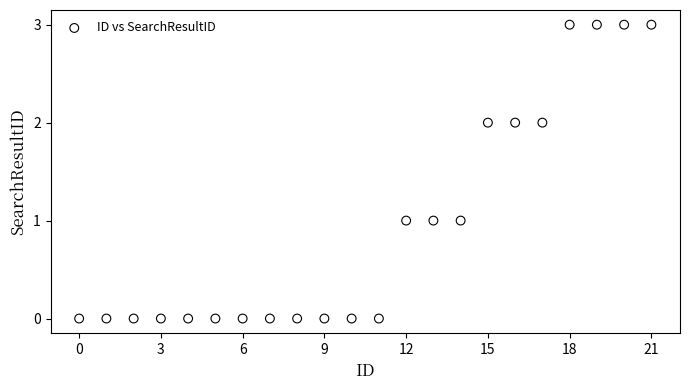

What is the range of Y values (max minus min)?

3